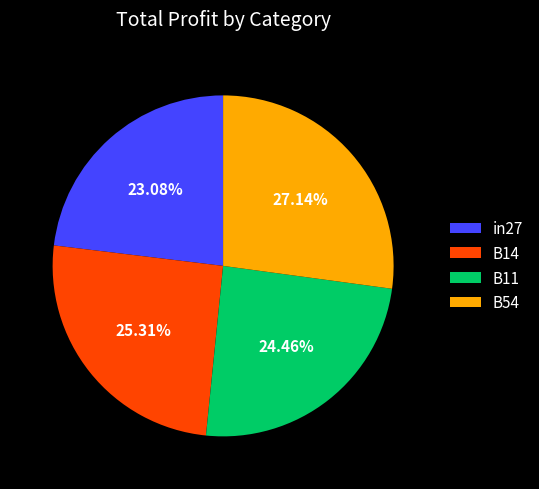

Which category has the biggest portion of the pie?

B54